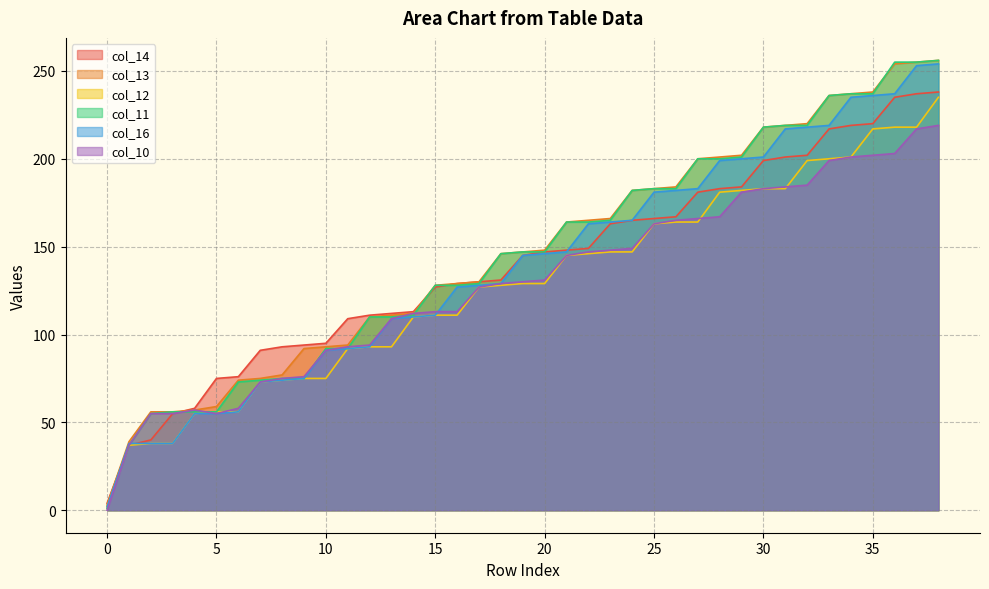

Reading left to right, transcribe all the data shown in this chart.

col_14: 4	37	40	55	58	75	76	91	93	94	95	109	111	112	113	127	129	130	131	145	147	148	149	163	165	166	167	181	183	184	199	201	202	217	219	220	235	237	238
col_13: 3	39	56	56	57	59	74	75	77	92	93	94	110	111	112	128	129	130	146	147	148	164	165	166	182	183	184	200	201	202	218	219	220	236	237	238	254	255	256
col_12: 2	37	38	38	55	56	56	73	74	75	75	92	93	93	110	111	111	127	128	129	129	145	146	147	147	163	164	164	181	182	183	183	199	200	201	217	218	218	235
col_11: 1	37	55	56	56	56	73	74	75	75	92	92	110	110	111	128	128	129	146	147	147	164	164	165	182	183	183	200	200	201	218	219	219	236	237	237	255	255	256
col_16: 2	38	38	38	55	55	56	73	74	75	91	92	93	109	110	111	127	128	129	145	146	147	163	164	165	181	182	183	199	200	201	217	218	219	235	236	237	253	254
col_10: 0	37	55	55	57	55	58	73	75	76	91	93	94	109	112	113	113	127	129	130	131	145	147	148	149	163	165	166	167	181	183	184	185	199	201	202	203	217	219